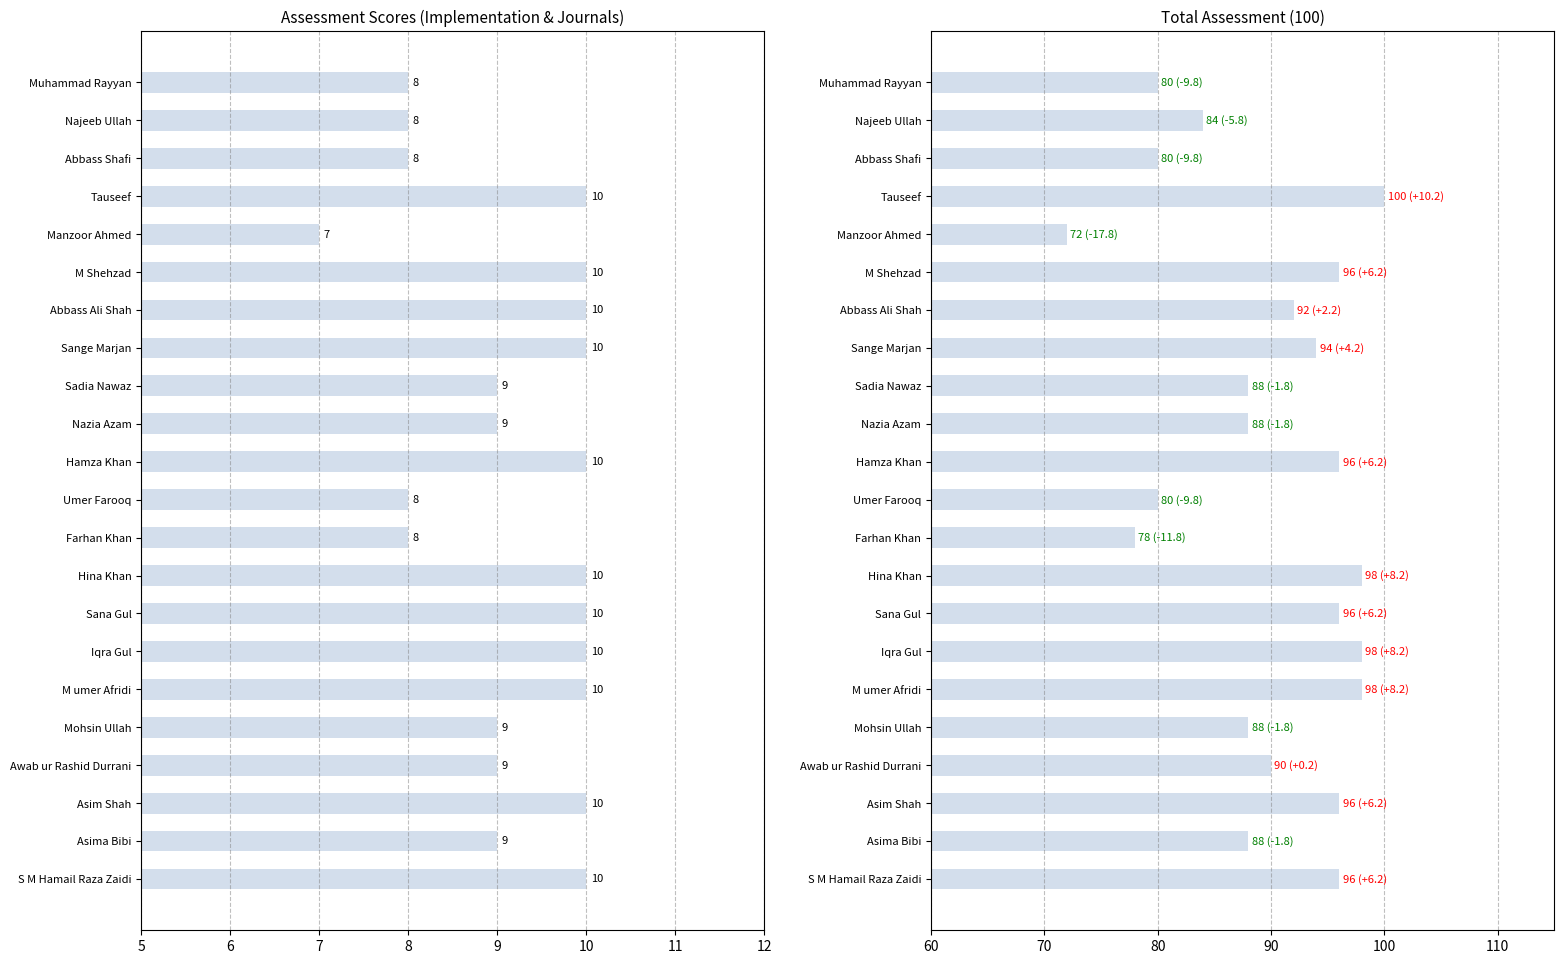

What is the highest value of the Implementation 60% series?

10